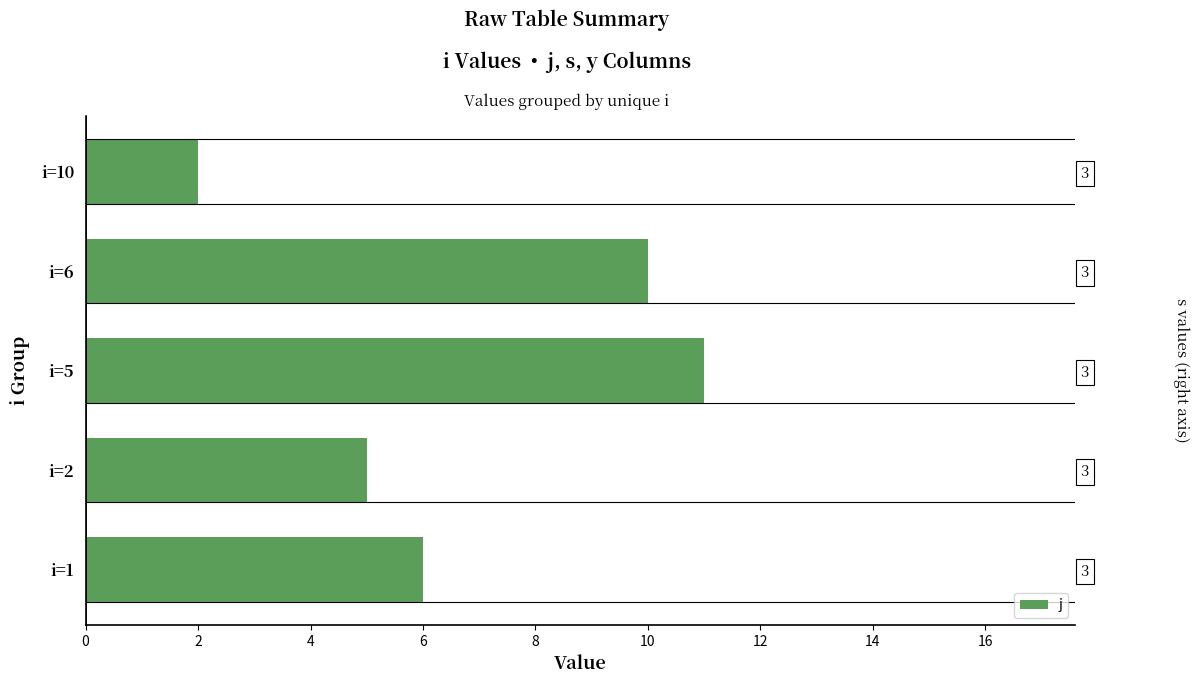

How many bars are there in total?

5